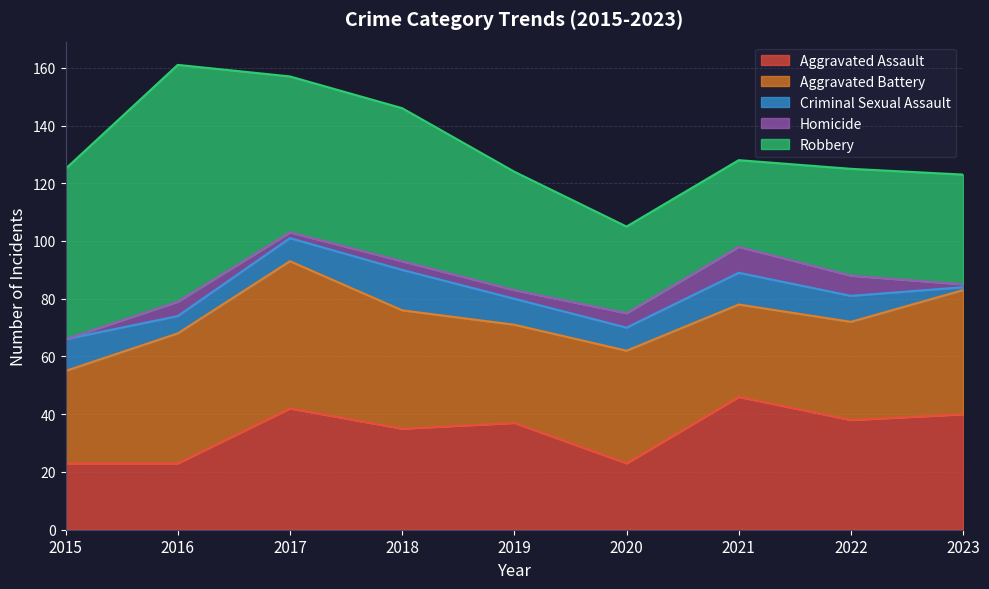

Reading left to right, transcribe all the data shown in this chart.

Aggravated Assault: 2015=23	2016=23	2017=42	2018=35	2019=37	2020=23	2021=46	2022=38	2023=40
Aggravated Battery: 2015=32	2016=45	2017=51	2018=41	2019=34	2020=39	2021=32	2022=34	2023=43
Criminal Sexual Assault: 2015=11	2016=6	2017=8	2018=14	2019=9	2020=8	2021=11	2022=9	2023=1
Homicide: 2015=0	2016=5	2017=2	2018=3	2019=3	2020=5	2021=9	2022=7	2023=1
Robbery: 2015=59	2016=82	2017=54	2018=53	2019=41	2020=30	2021=30	2022=37	2023=38